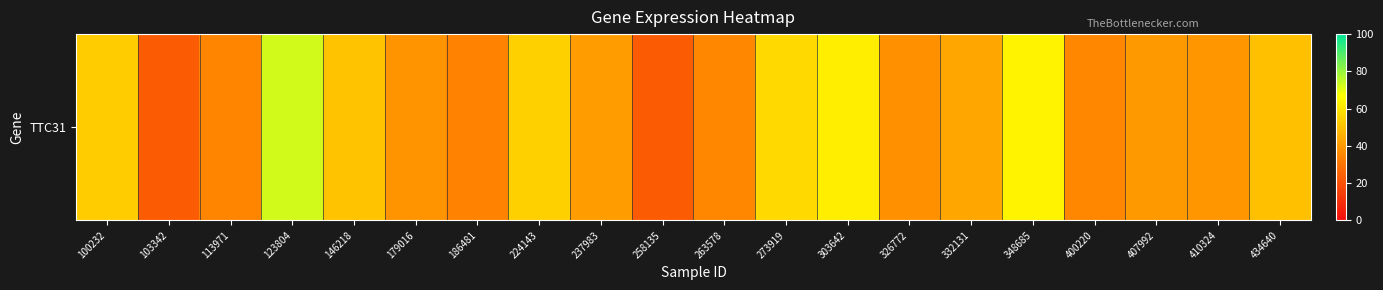

Reading left to right, transcribe all the data shown in this chart.

100232=53.5	103342=23.2	113971=34.6	123804=72.5	146218=51.0	179016=39.0	186481=34.1	224143=54.5	237983=41.1	258135=23.0	263578=35.5	273919=56.9	303642=62.4	326772=37.8	332131=43.4	348685=63.6	400220=35.5	407992=40.2	410324=39.4	434640=50.4